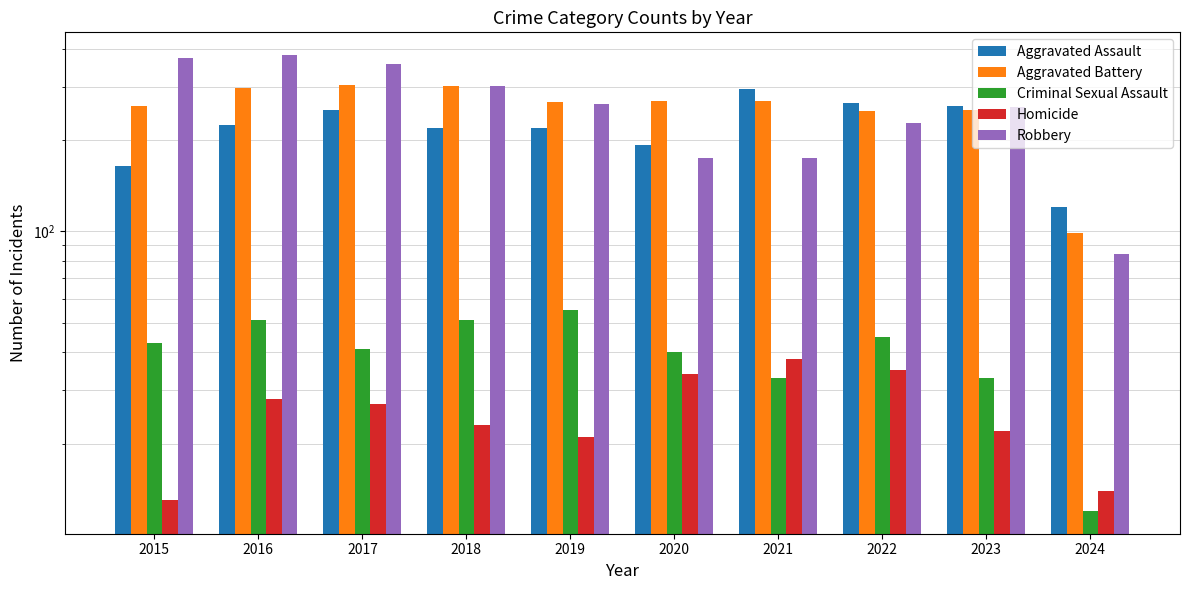

Where does the Criminal Sexual Assault series first go above 43?

2016